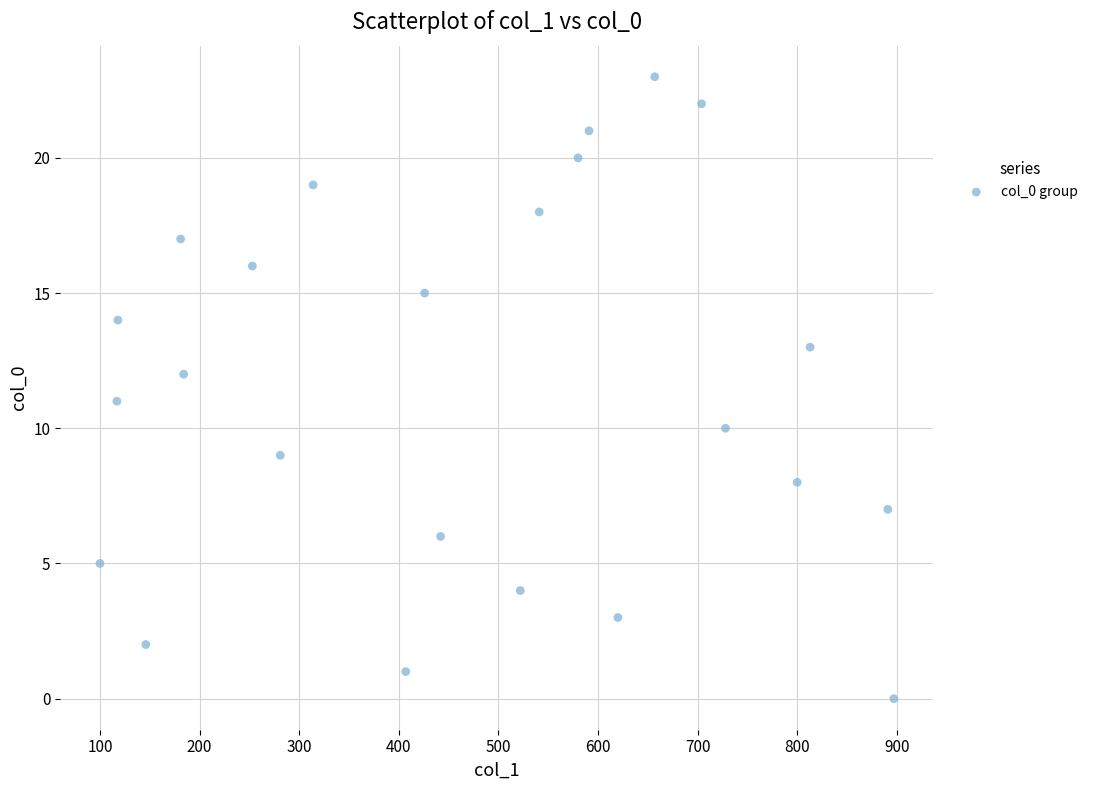

What is the range of Y values (max minus min)?

23